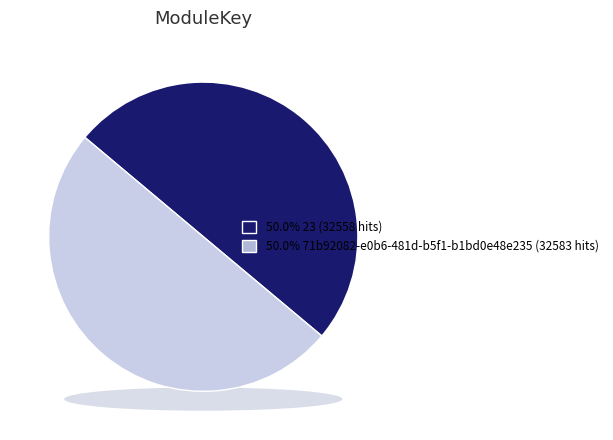

What percentage is the 23 slice, to the nearest percent?

50%